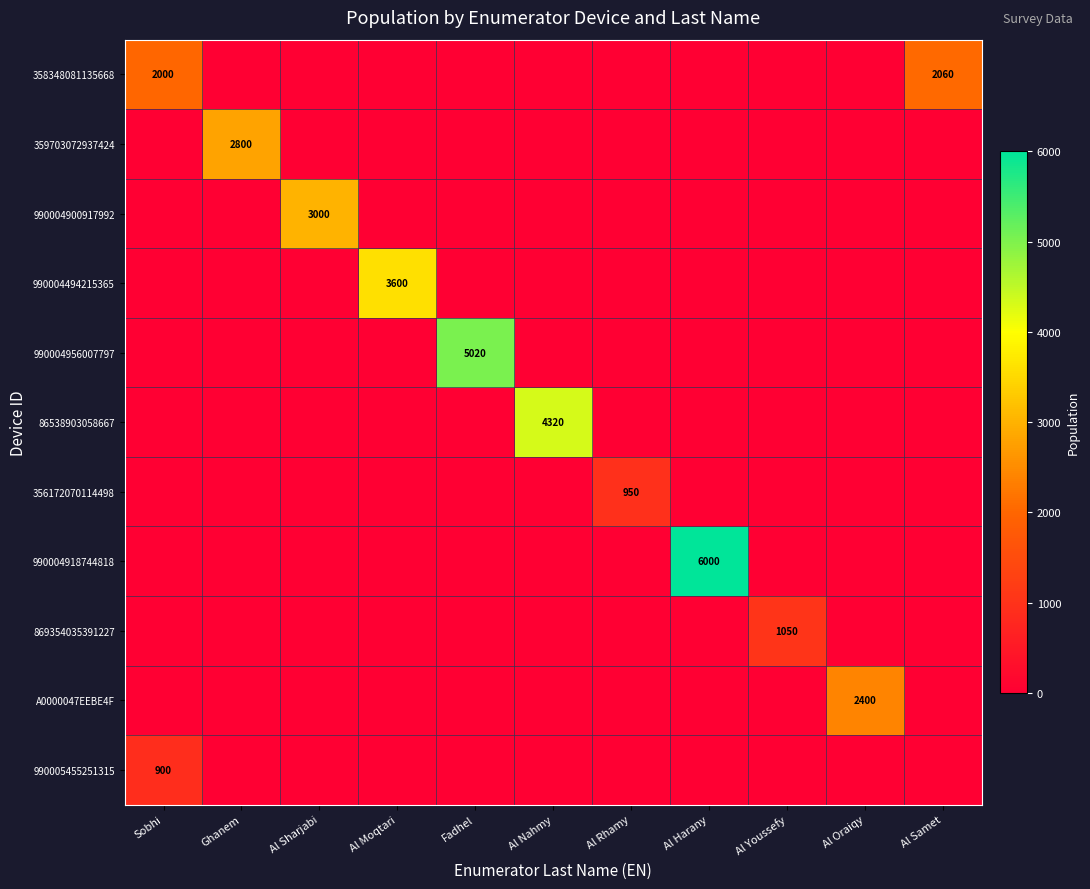

The 359703072937424 series shows 2800 at Ghanem. True or false?

True